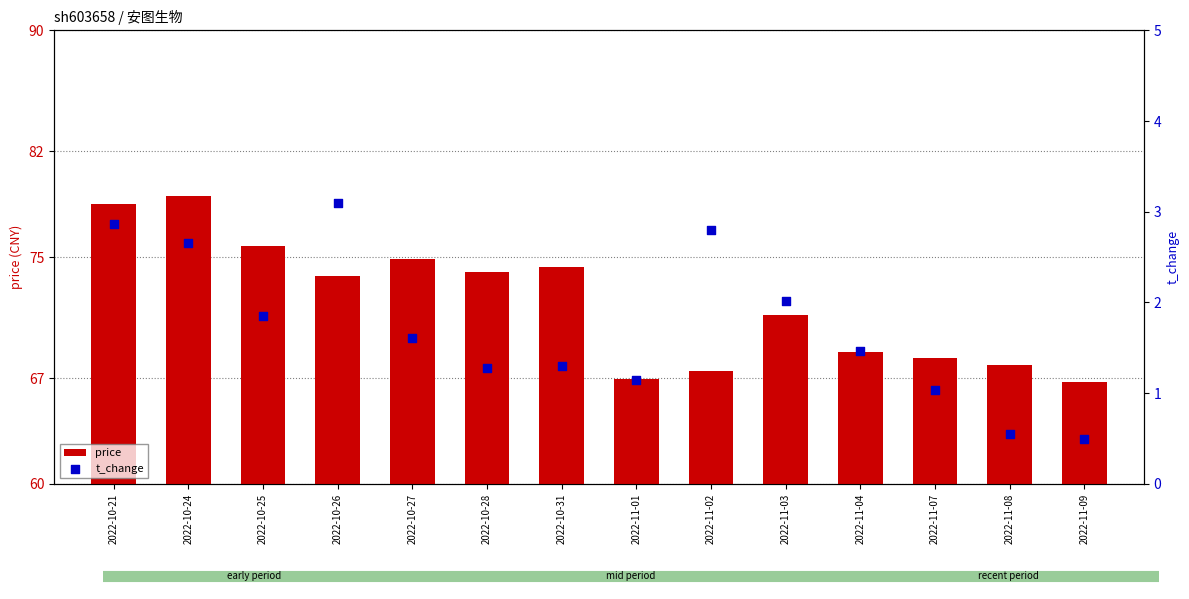

Which series contains the highest Y value?

price